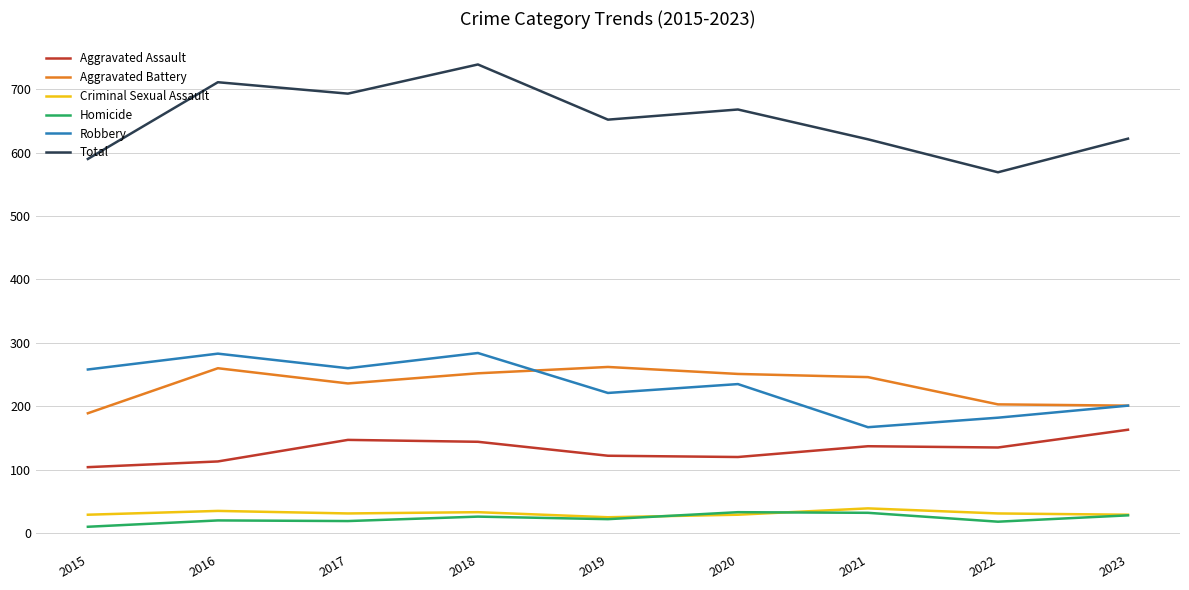

True or false: Total and Aggravated Battery cross at least once.

False